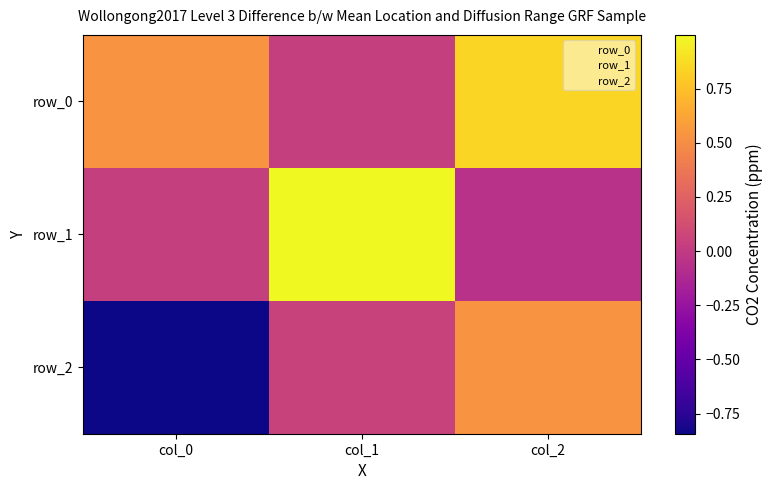

Where is row_0 nearest to the value 0?

col_1